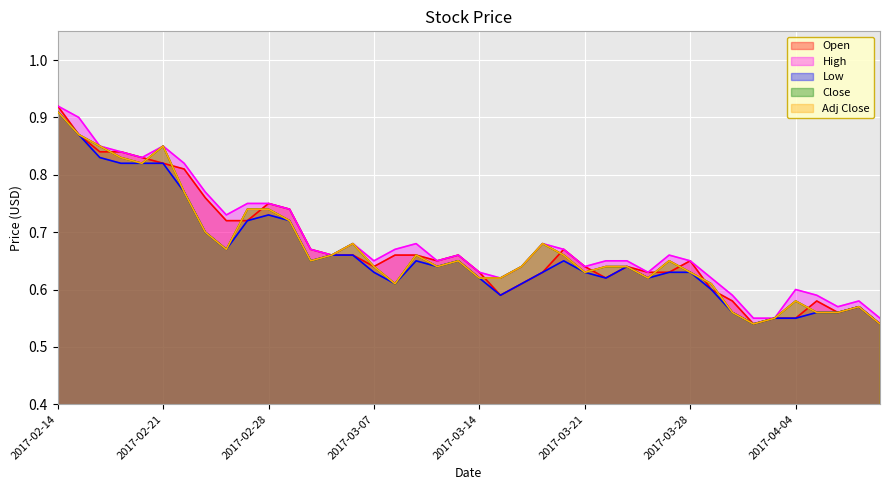

Is it true that Close equals 0.6 at 2017-03-23?

True